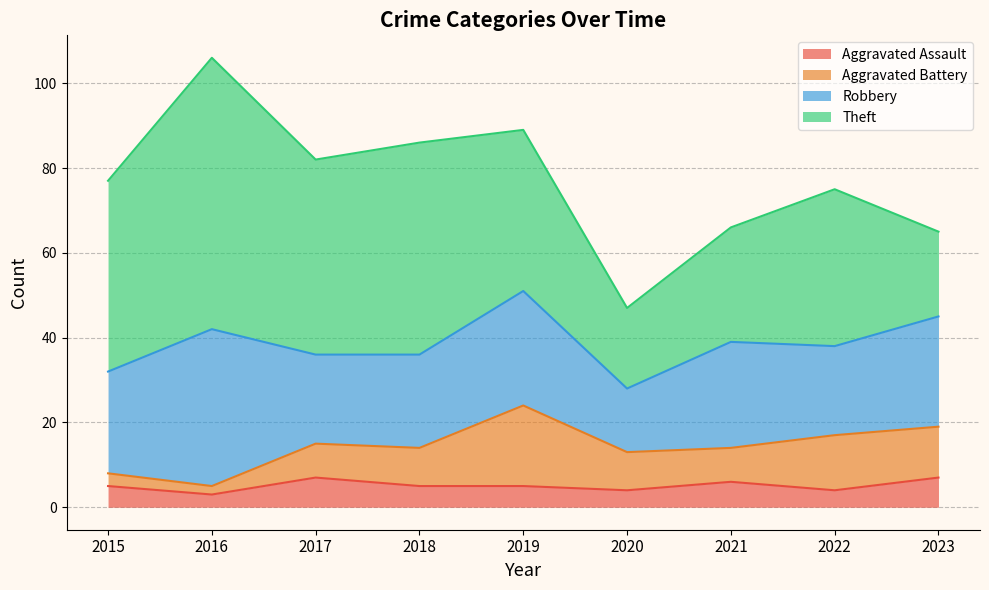

Where does the Robbery series first go above 24?

2016